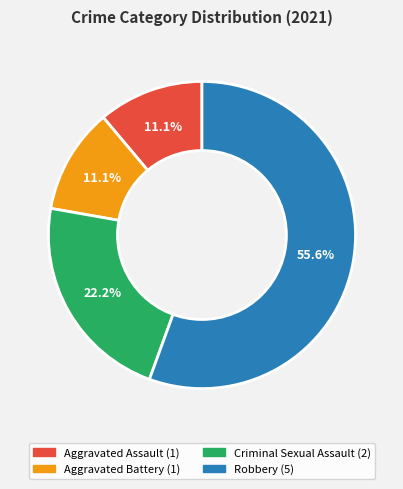

Approximately how many times larger is the value at Criminal Sexual Assault compared to Aggravated Battery?

2.0